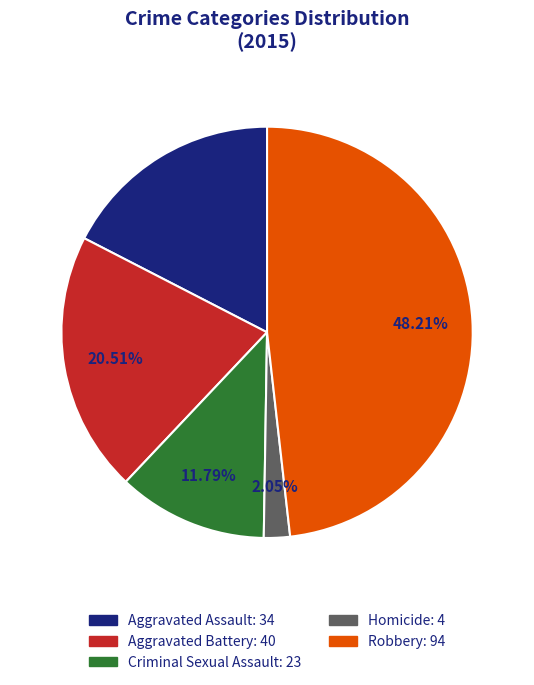

Which category has the biggest portion of the pie?

Robbery